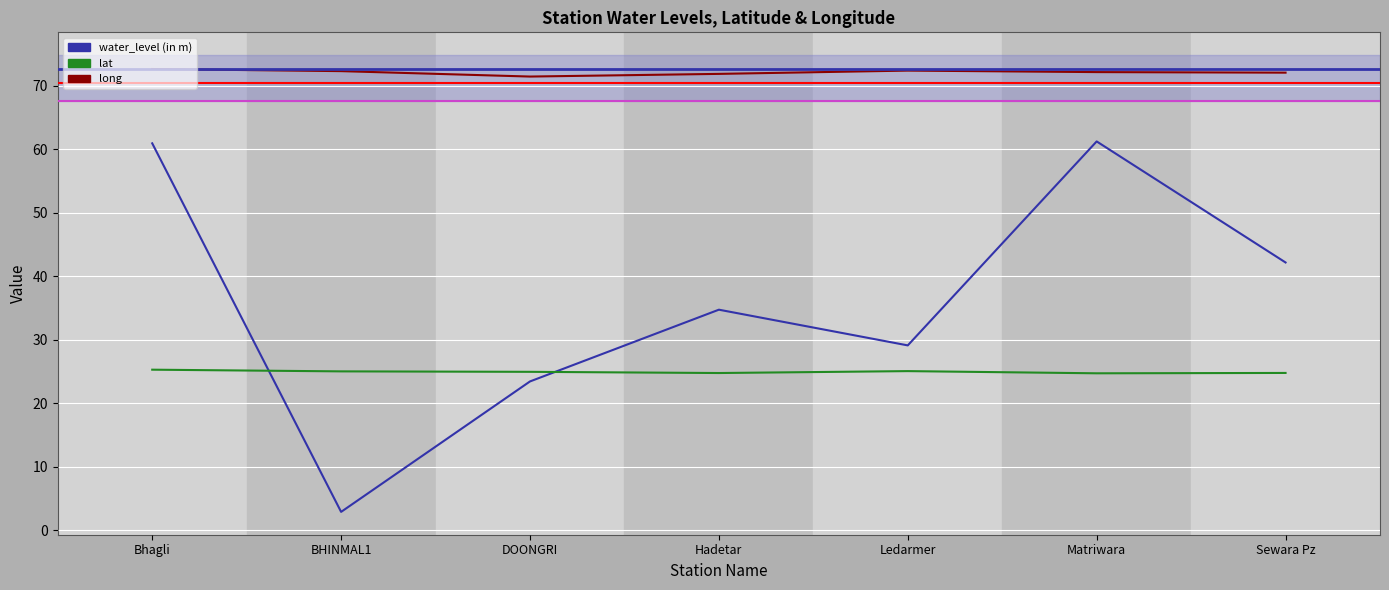

Is the value of water_level (in m) at Sewara Pz greater than the value of lat at Ledarmer?

Yes